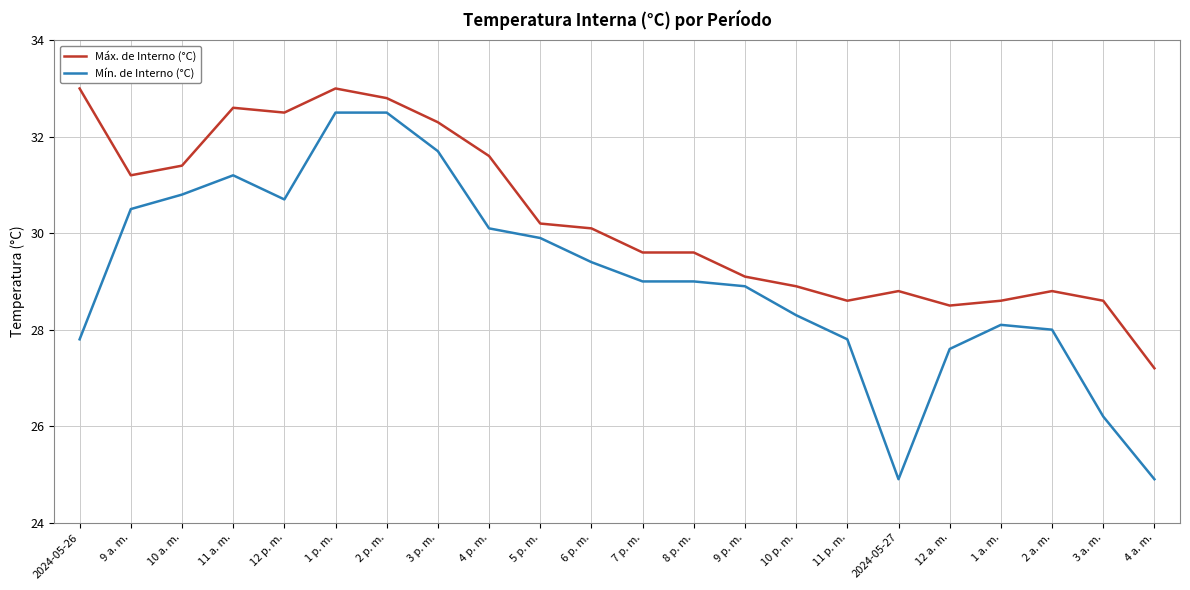

Does the chart display data point markers on the line(s)?

No